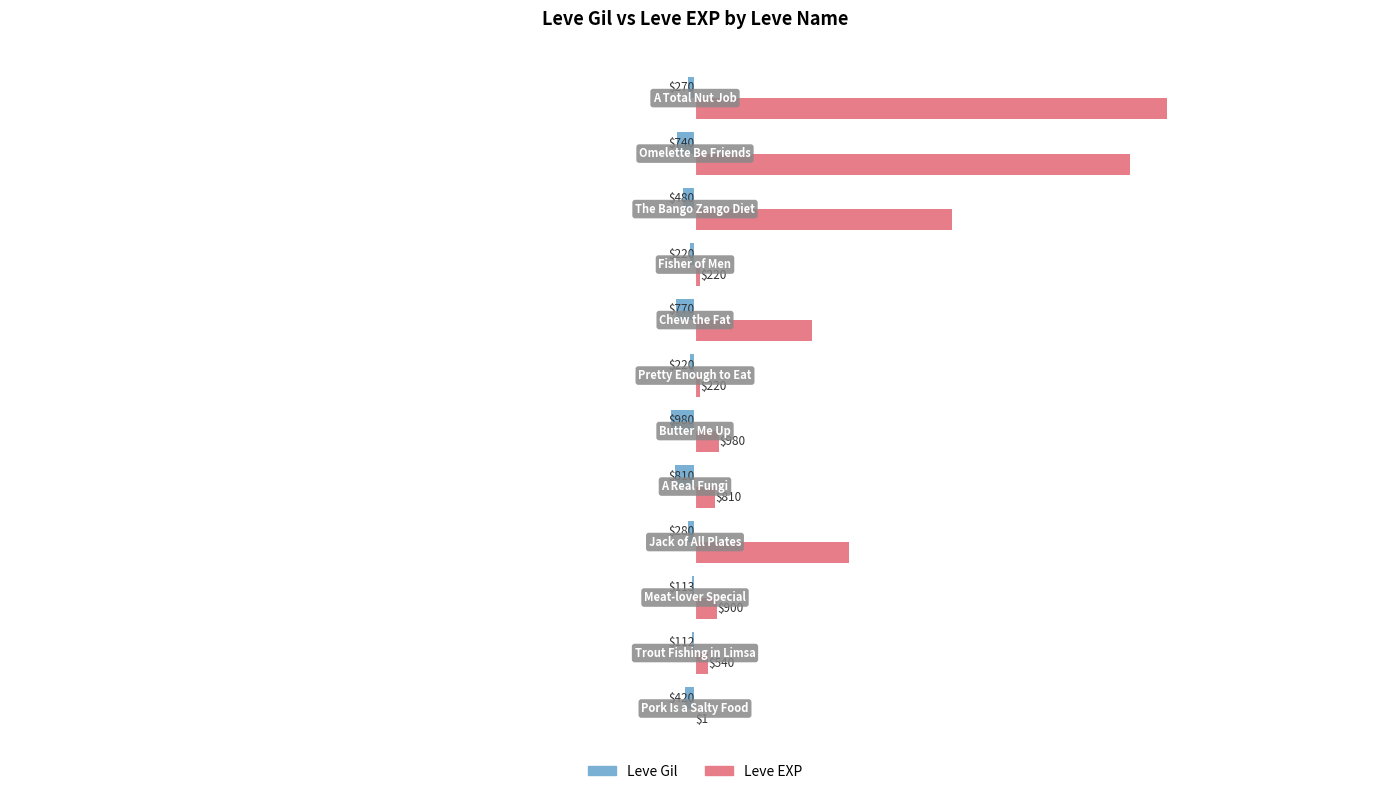

What is the greatest value displayed?

19270